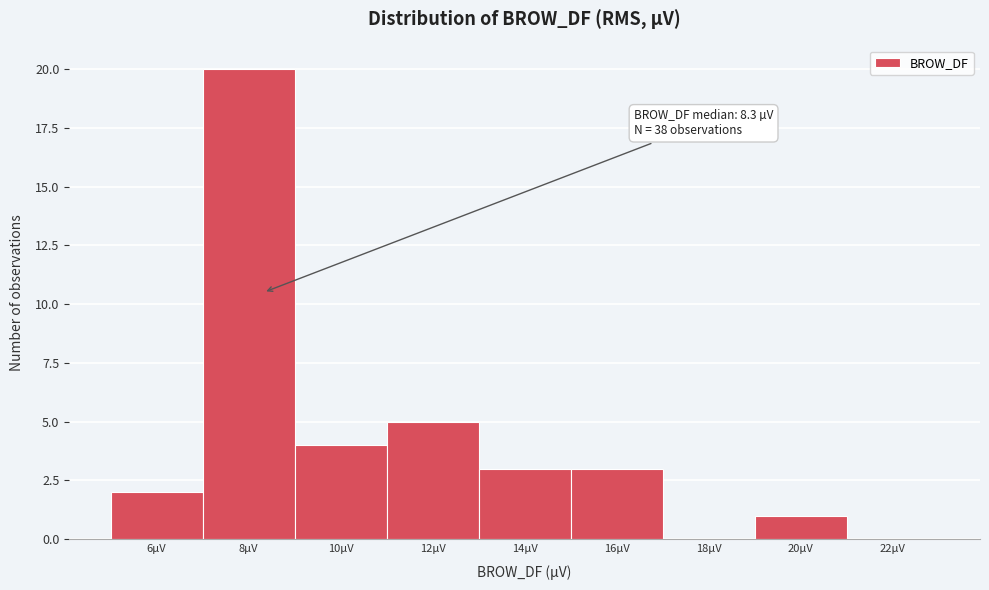

Over which range of the x-axis is the bar tallest?

7 to 9